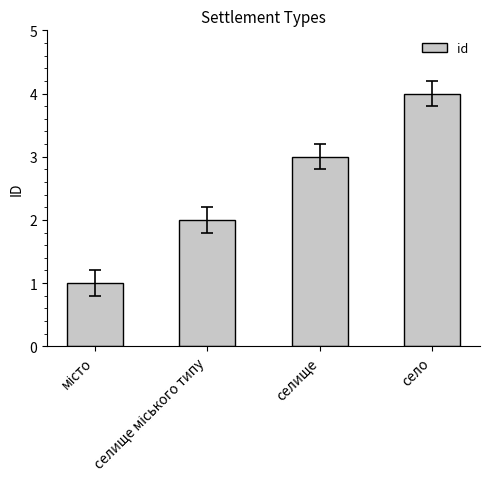

What is the value of the 2nd bar from the left?

2